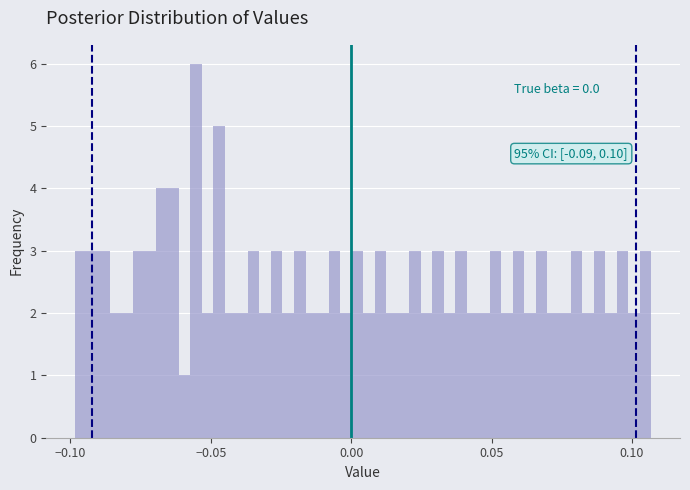

Around what value on the x-axis is the tallest bar? Give the approximate position of its centre, as read against the axis.

-0.055